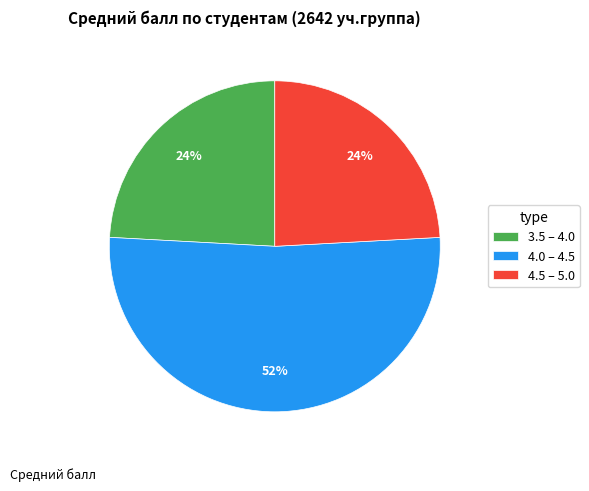

The 3.5 – 4.0 slice represents 24% of the pie. True or false?

True